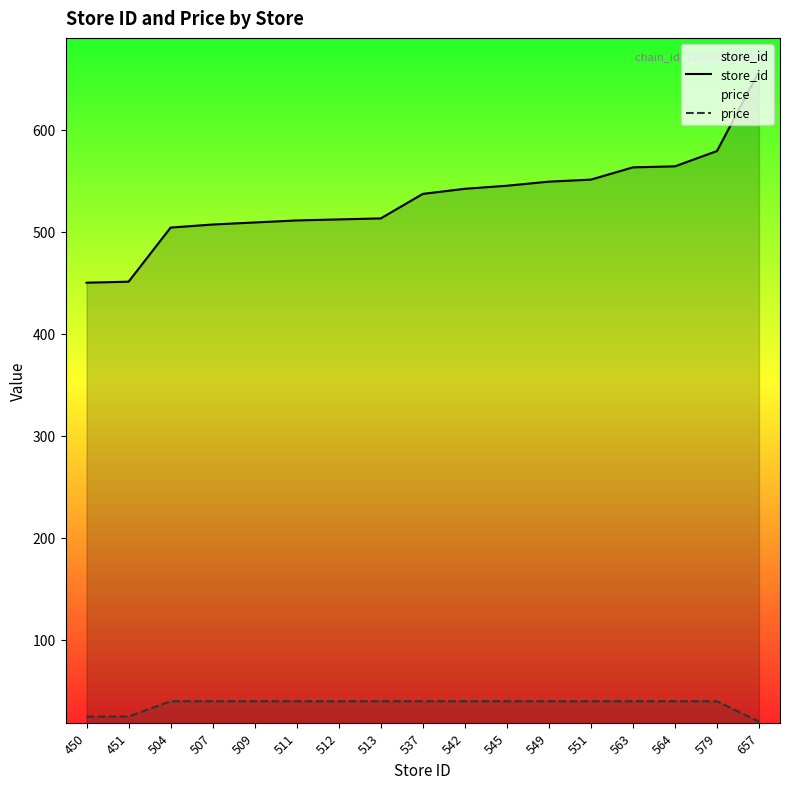

True or false: price and store_id cross at least once.

False